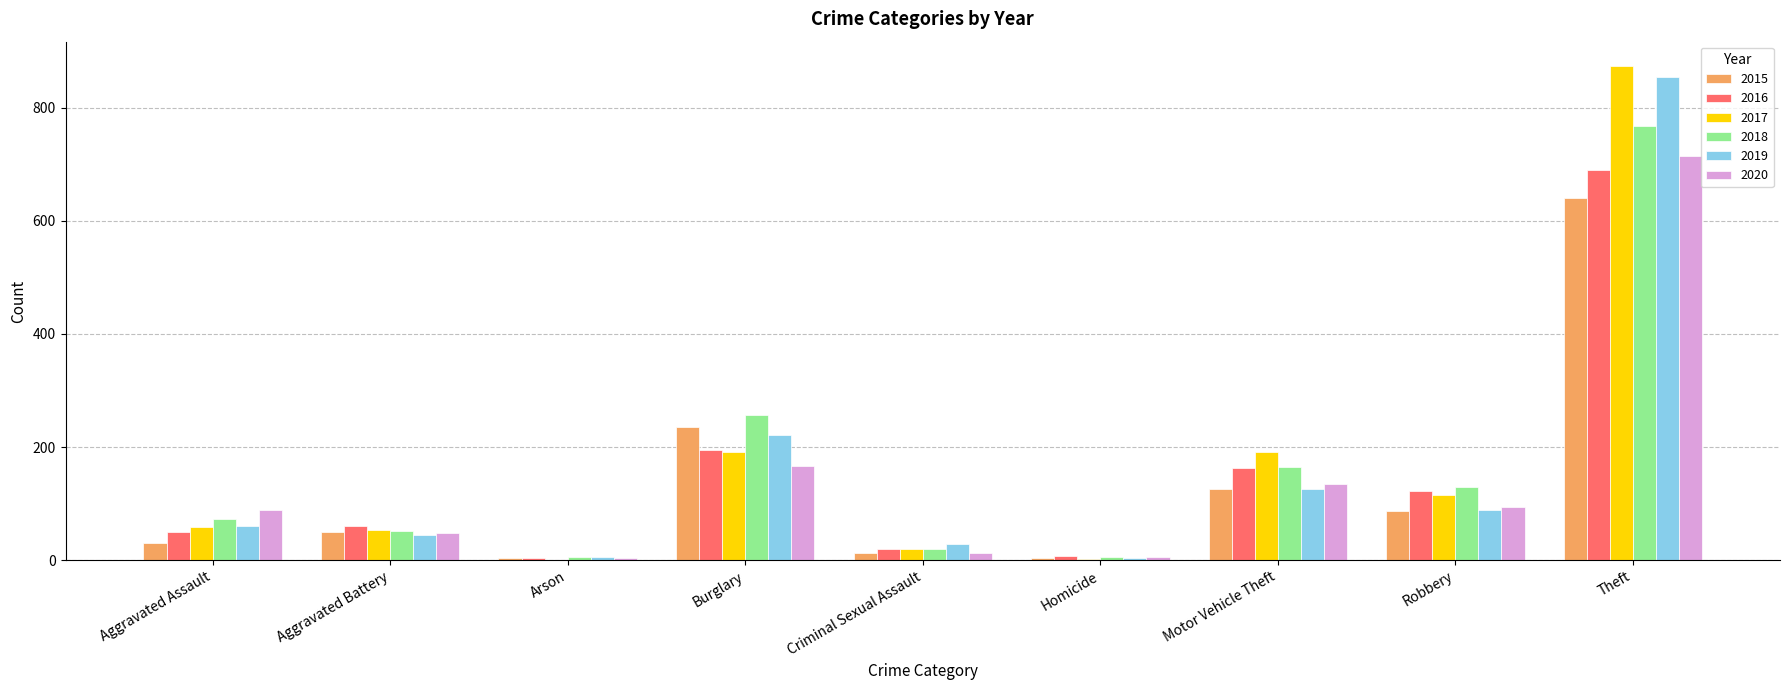

What is the sum of the 2019 values at Theft and Motor Vehicle Theft?

980